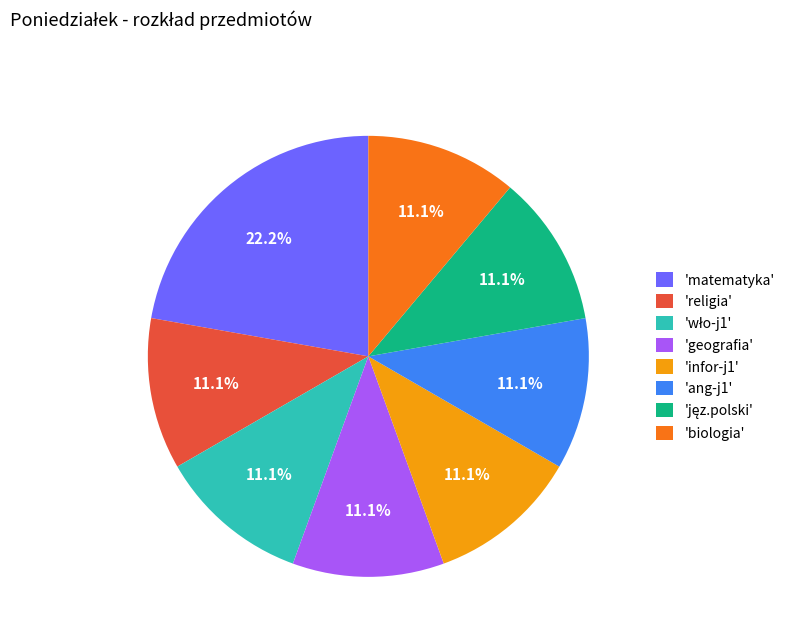

Which slice is the largest?

'matematyka'